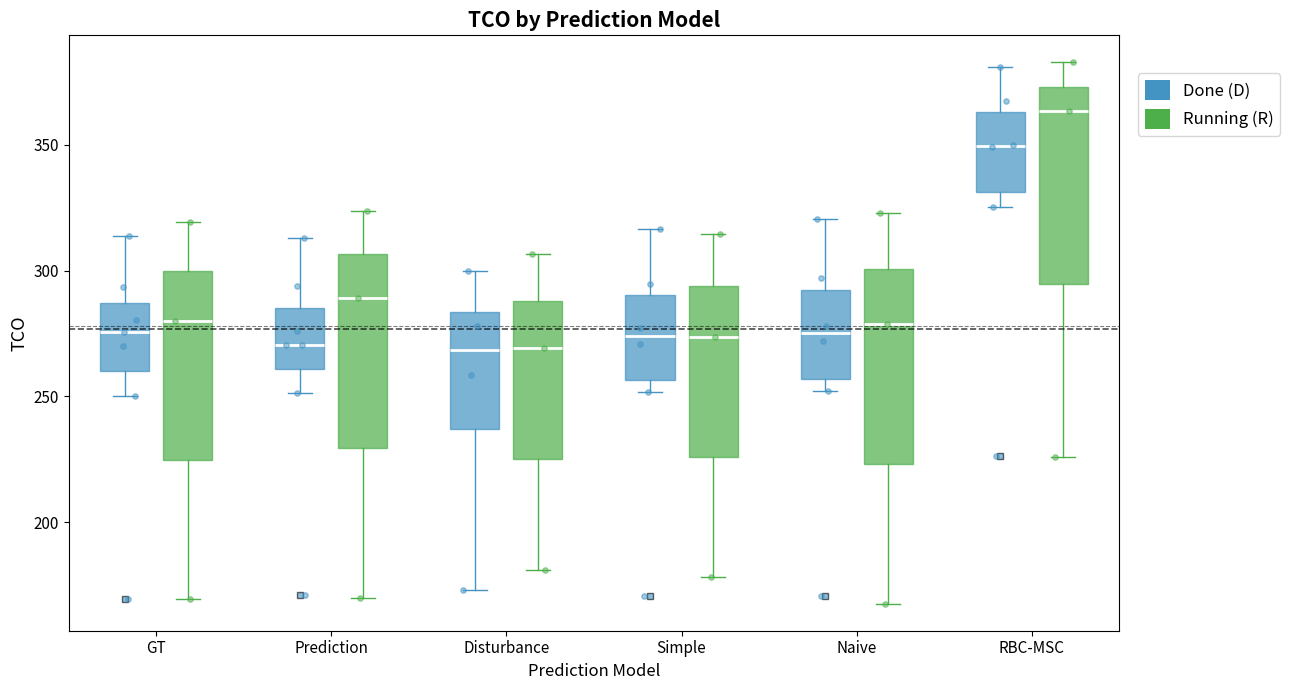

Reading left to right, read every box against the y-axis: the position of its median line, the range the box covers, and the ends of its whiskers. The values are not printed on the chart, so give them approximately, as read against the axis.

GT (Done (D)): median 275, box 260 to 285, whiskers 250 to 315
GT (Running (R)): median 280, box 225 to 300, whiskers 170 to 320
Prediction (Done (D)): median 270, box 260 to 285, whiskers 250 to 315
Prediction (Running (R)): median 290, box 230 to 305, whiskers 170 to 325
Disturbance (Done (D)): median 270, box 235 to 285, whiskers 175 to 300
Disturbance (Running (R)): median 270, box 225 to 290, whiskers 180 to 305
Simple (Done (D)): median 275, box 255 to 290, whiskers 250 to 315
Simple (Running (R)): median 275, box 225 to 295, whiskers 180 to 315
Naive (Done (D)): median 275, box 255 to 290, whiskers 250 to 320
Naive (Running (R)): median 280, box 225 to 300, whiskers 170 to 325
RBC-MSC (Done (D)): median 350, box 330 to 365, whiskers 325 to 380
RBC-MSC (Running (R)): median 365, box 295 to 375, whiskers 225 to 385